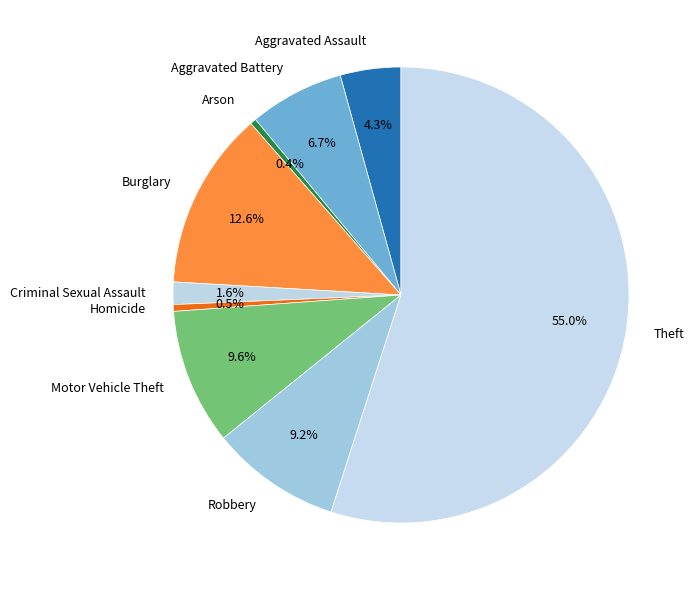

What percentage is NOT represented by Aggravated Assault?

95.7%